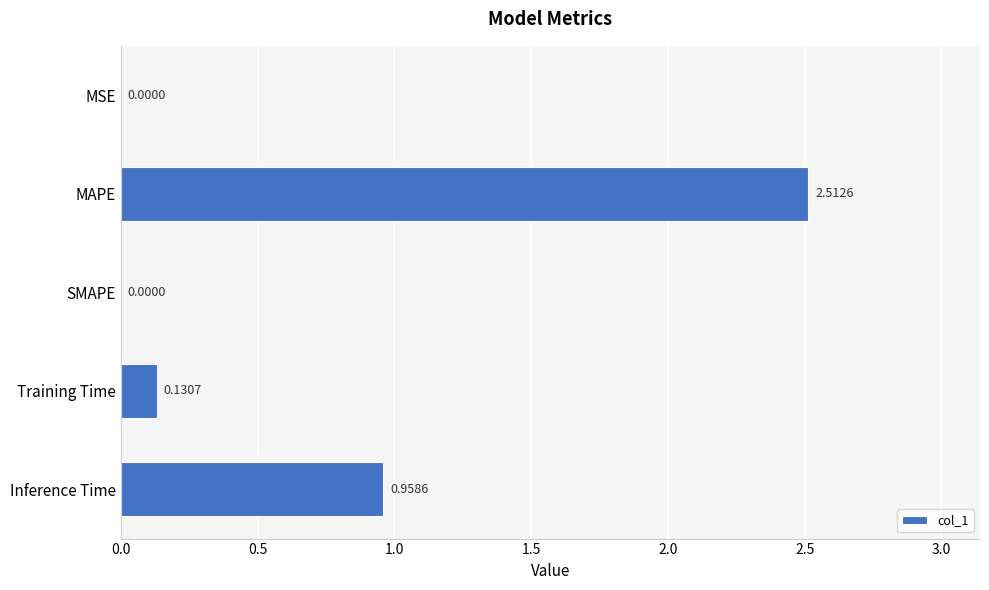

Which category has the highest value across all series?

MAPE